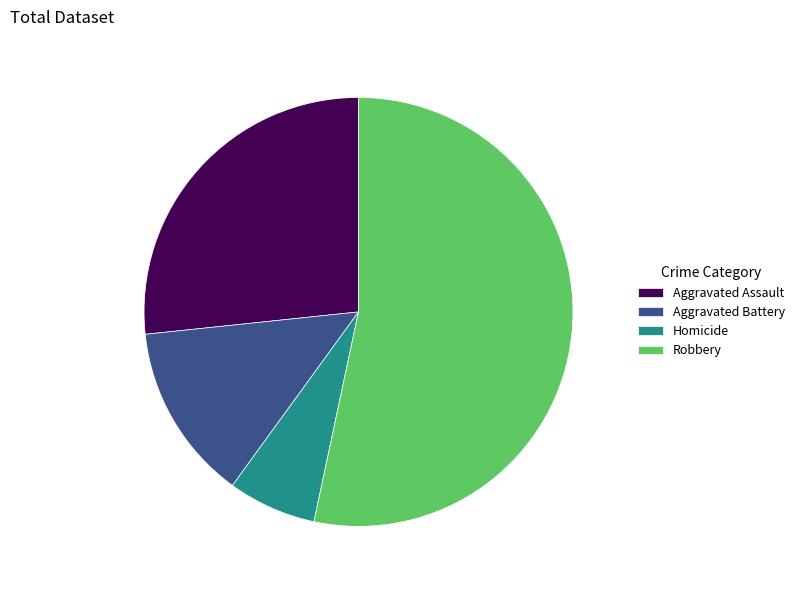

Is it true that Robbery is 53% of the pie?

True